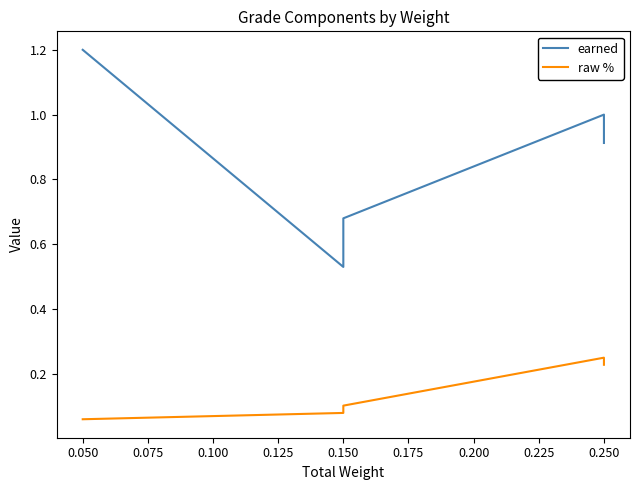

What are all the series names shown in the legend?

earned, raw %